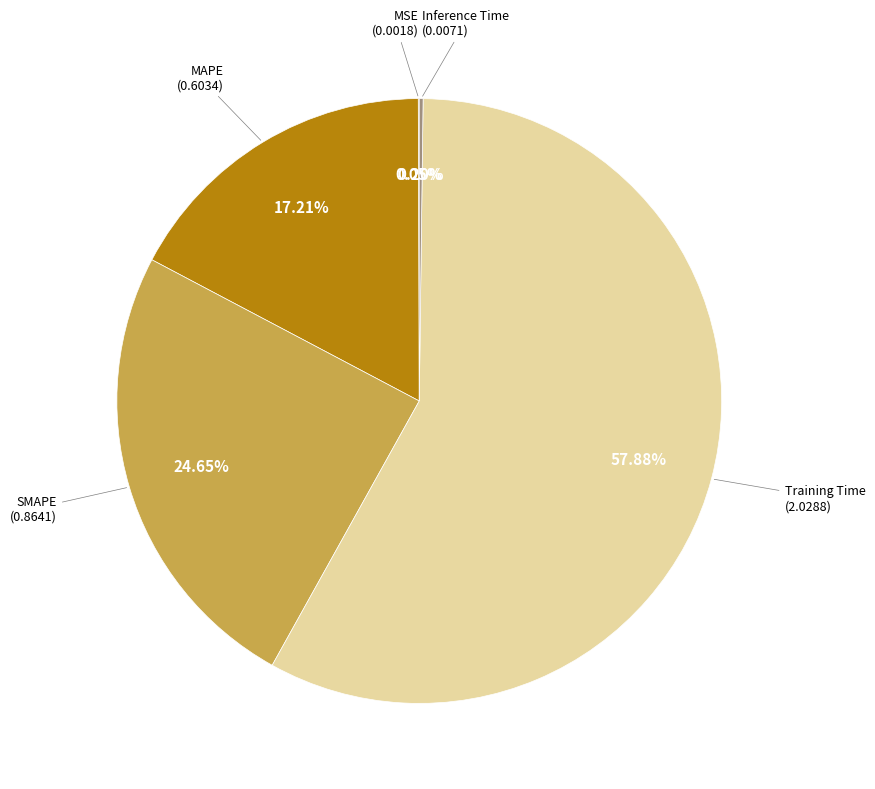

Is there a majority slice in this chart?

Yes